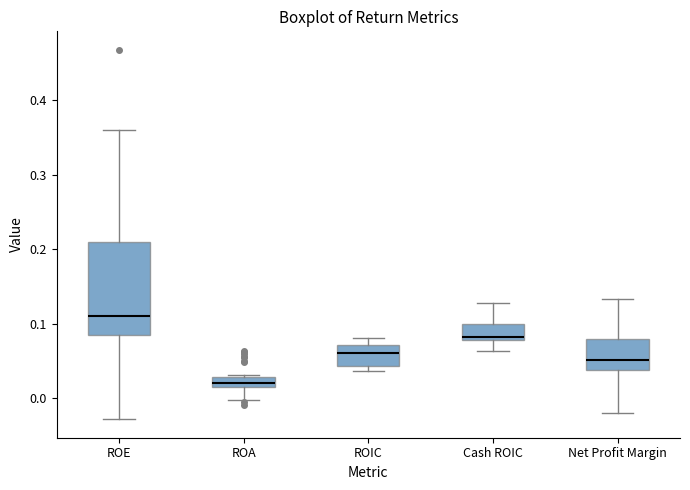

Where does the median line of the box for ROE sit on the y-axis? The values are not printed on the chart, so give them approximately, as read against the axis.

0.11